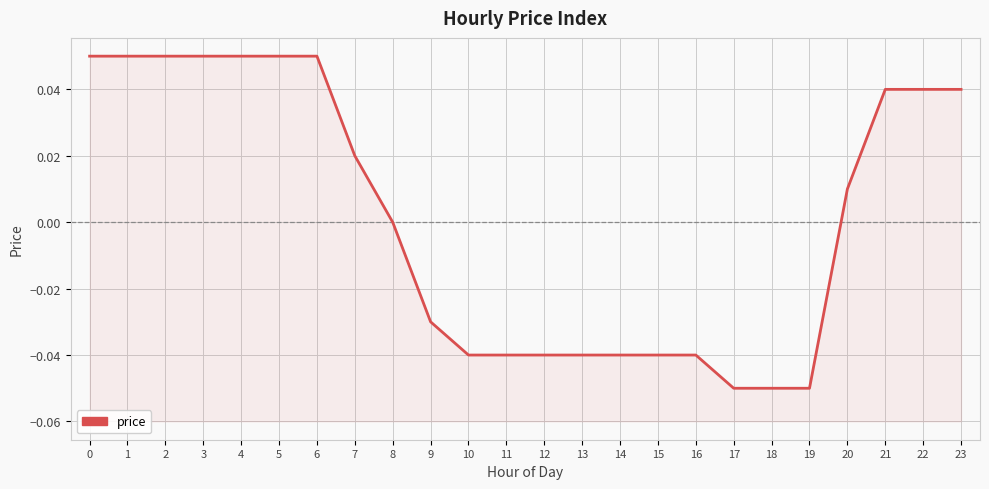

How many positive values are there?

12